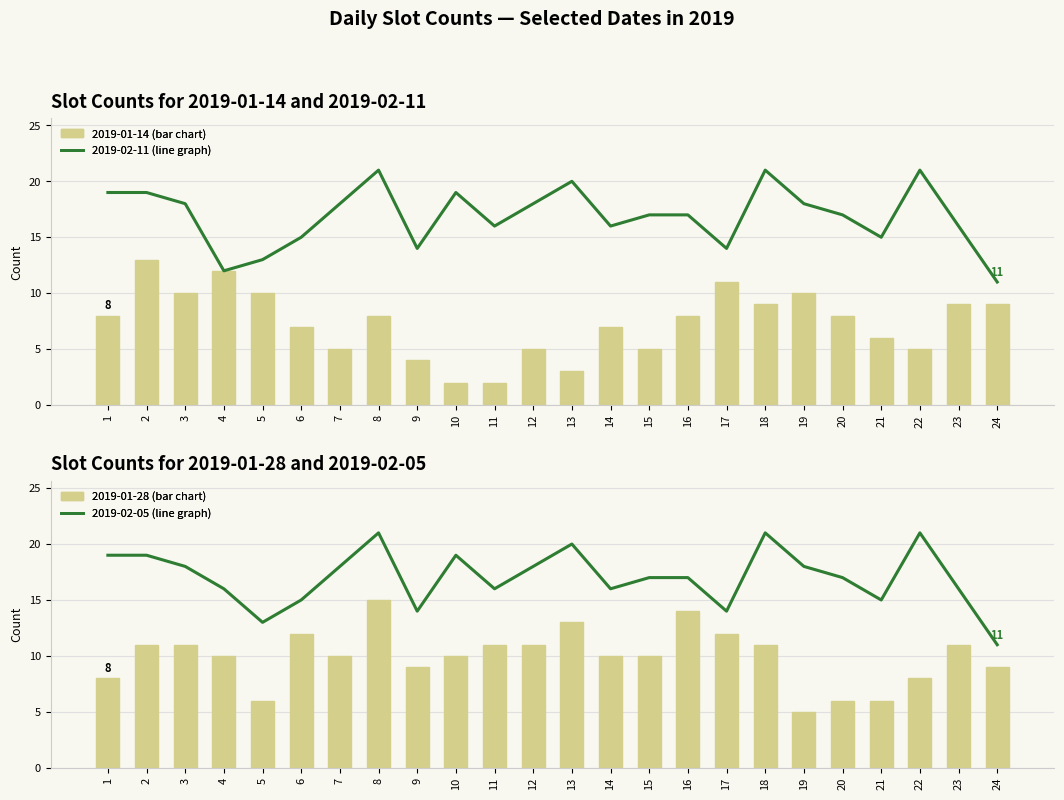

Reading left to right, extract all data points from this chart.

2019-02-11 (line graph): 19	19	18	12	13	15	18	21	14	19	16	18	20	16	17	17	14	21	18	17	15	21	16	11
2019-01-14 (bar chart): 8	13	10	12	10	7	5	8	4	2	2	5	3	7	5	8	11	9	10	8	6	5	9	9
2019-02-05 (line graph): 19	19	18	16	13	15	18	21	14	19	16	18	20	16	17	17	14	21	18	17	15	21	16	11
2019-01-28 (bar chart): 8	11	11	10	6	12	10	15	9	10	11	11	13	10	10	14	12	11	5	6	6	8	11	9